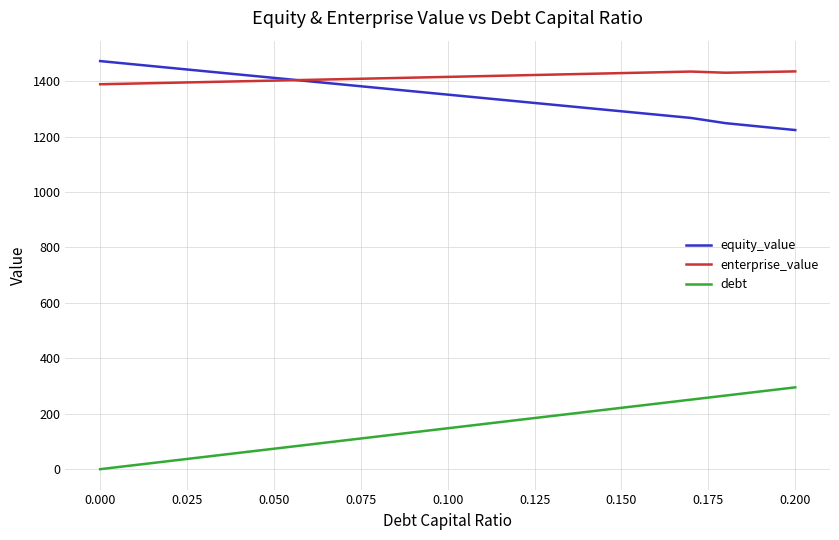

True or false: debt and equity_value intersect in this chart.

False